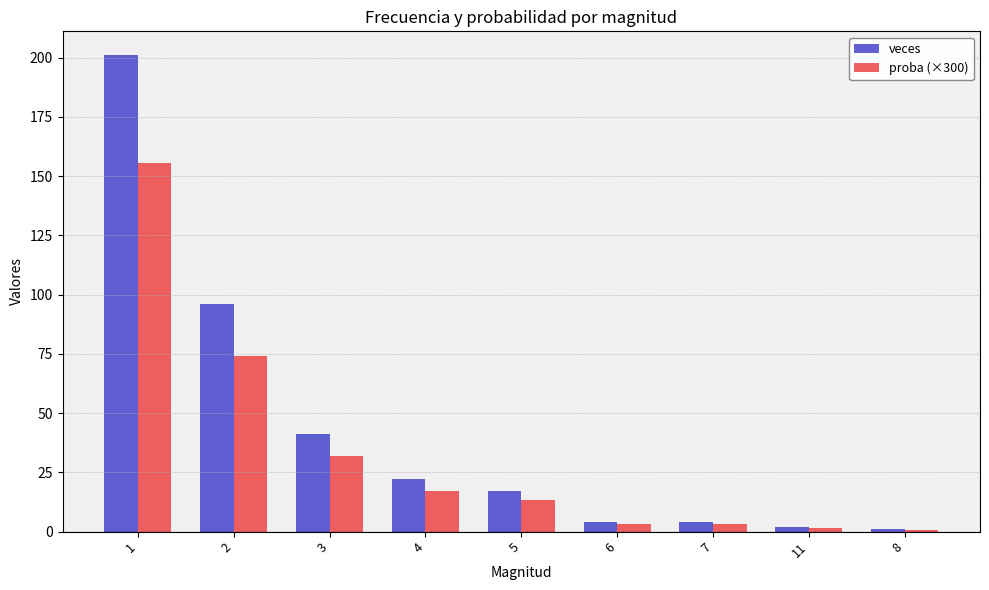

At 2, list the series in order from smallest to largest.

proba (×300), veces